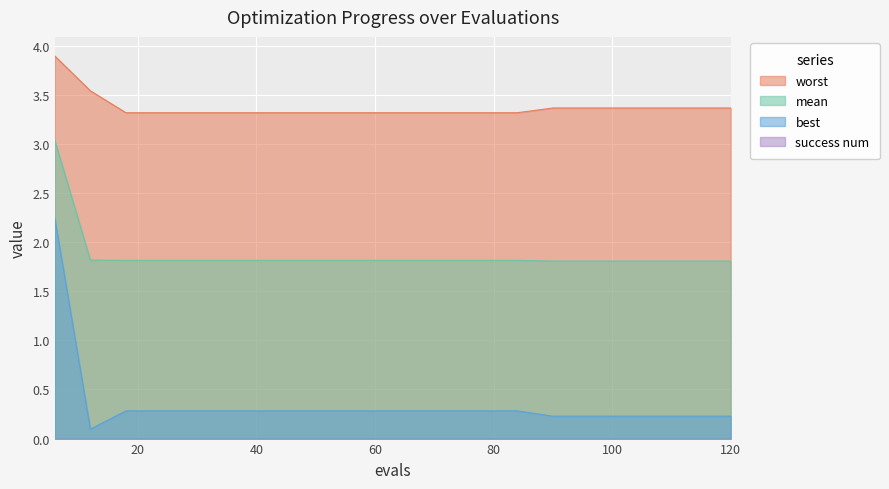

What is the maximum value shown in the chart?

3.9